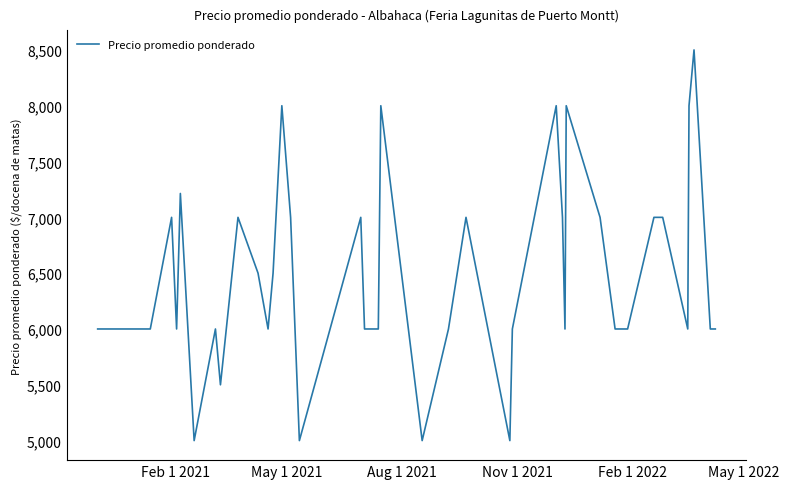

What is the minimum value shown in the chart?

5000